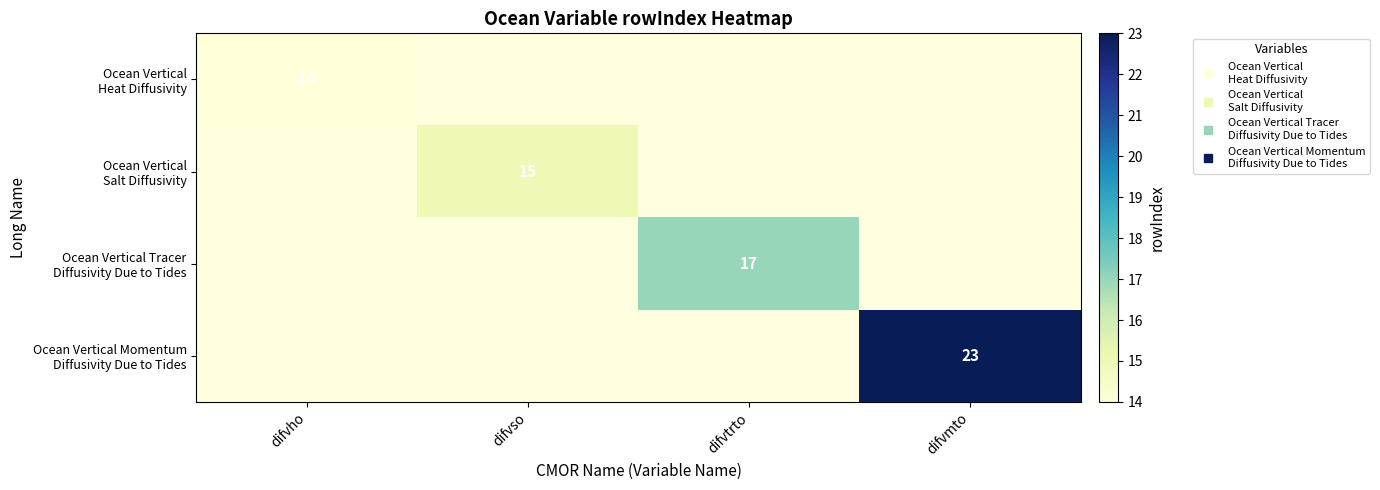

The Ocean Vertical Tracer Diffusivity Due to Tides series shows 17.0 at difvtrto. True or false?

True